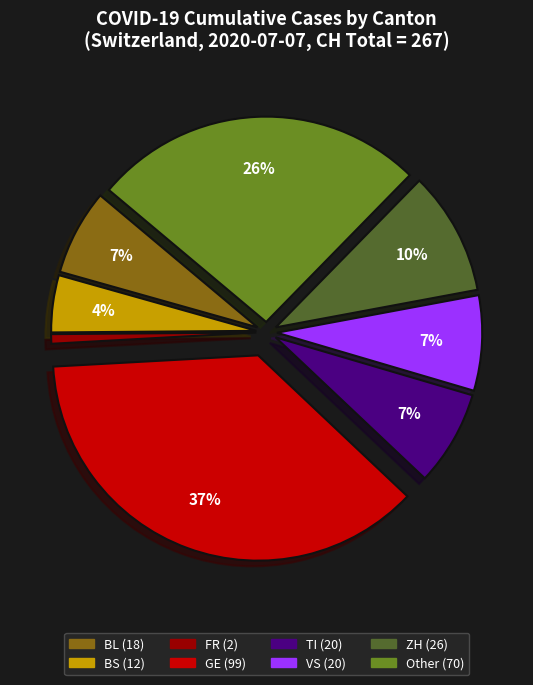

Is there a majority slice in this chart?

No